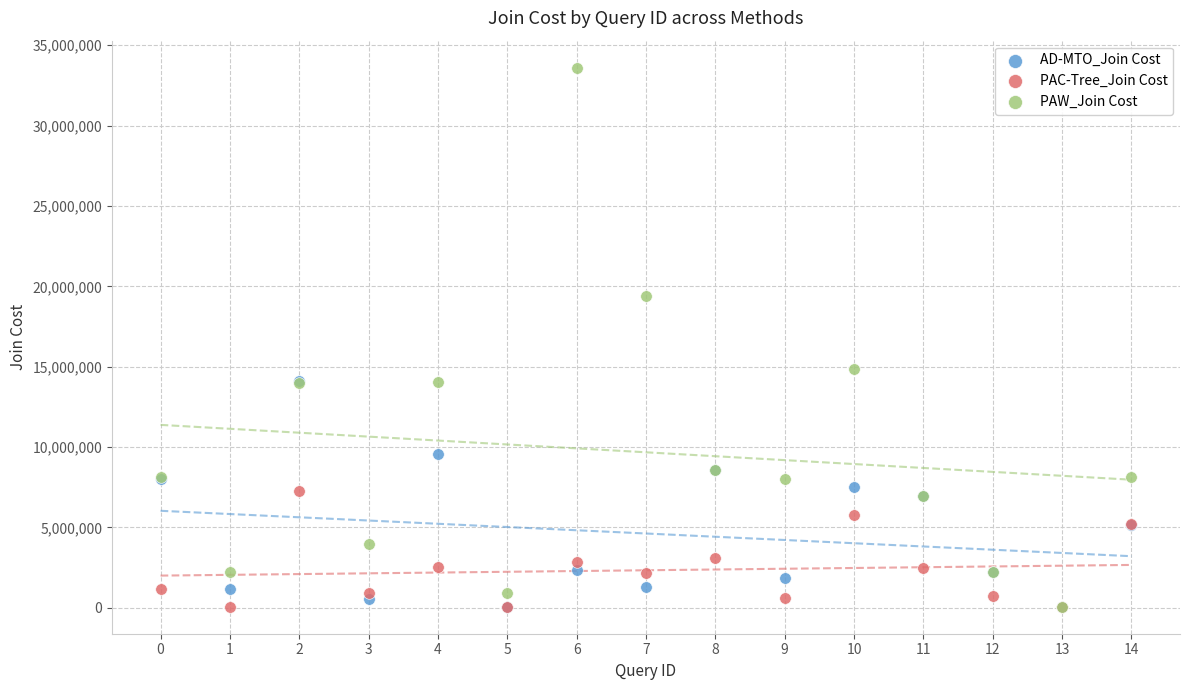

Which series contains the highest Y value?

PAW_Join Cost